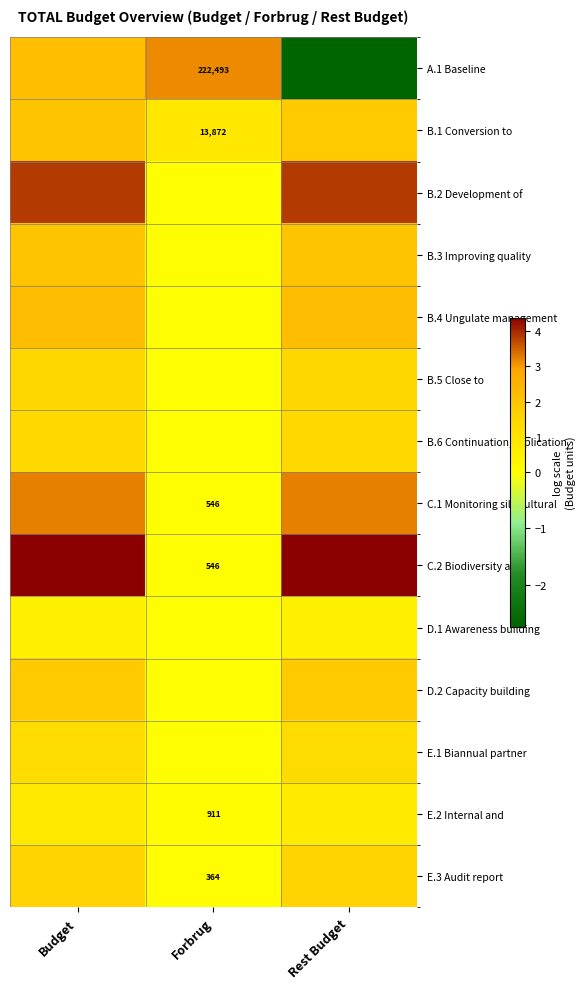

How many data points in C.1 Monitoring silvicultural are above 3?

2